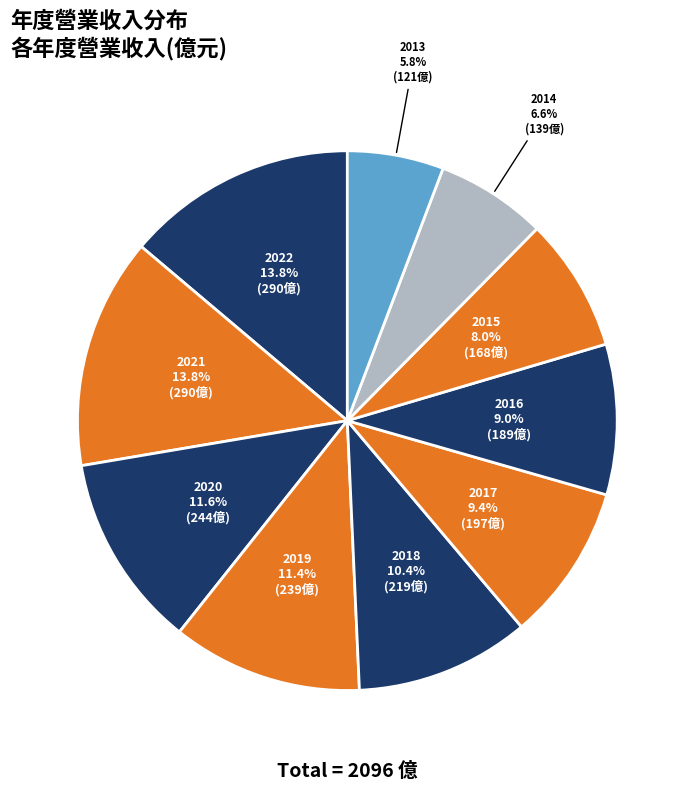

How many slices are in this pie chart?

10